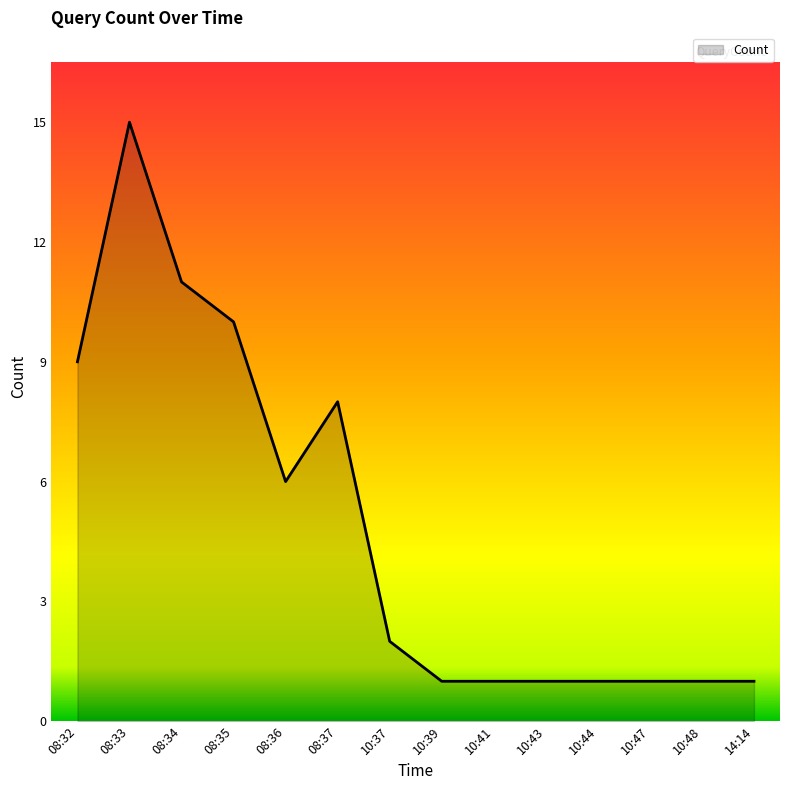

Which category has the highest value across all series?

08:33